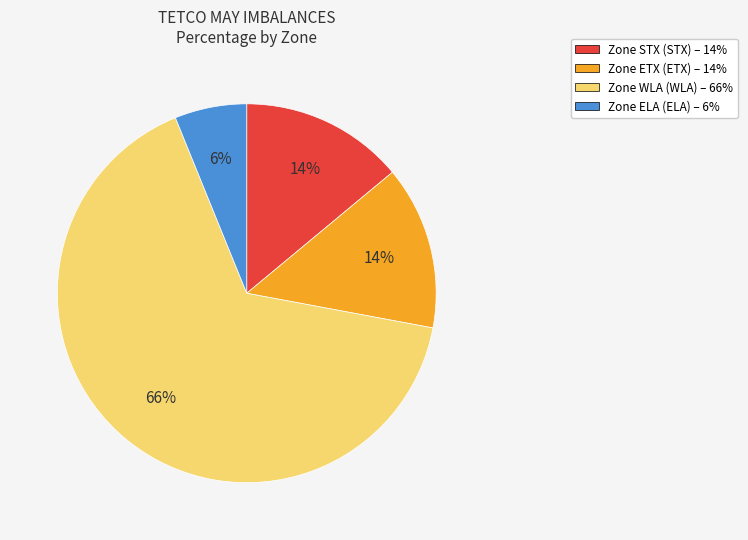

To the nearest percent, what is the difference between the largest and smallest slice percentages?

60%